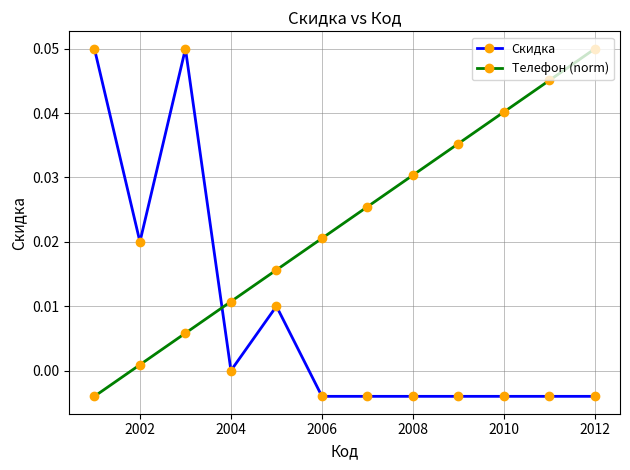

How many intersections are there between Телефон (norm) and Скидка?

1